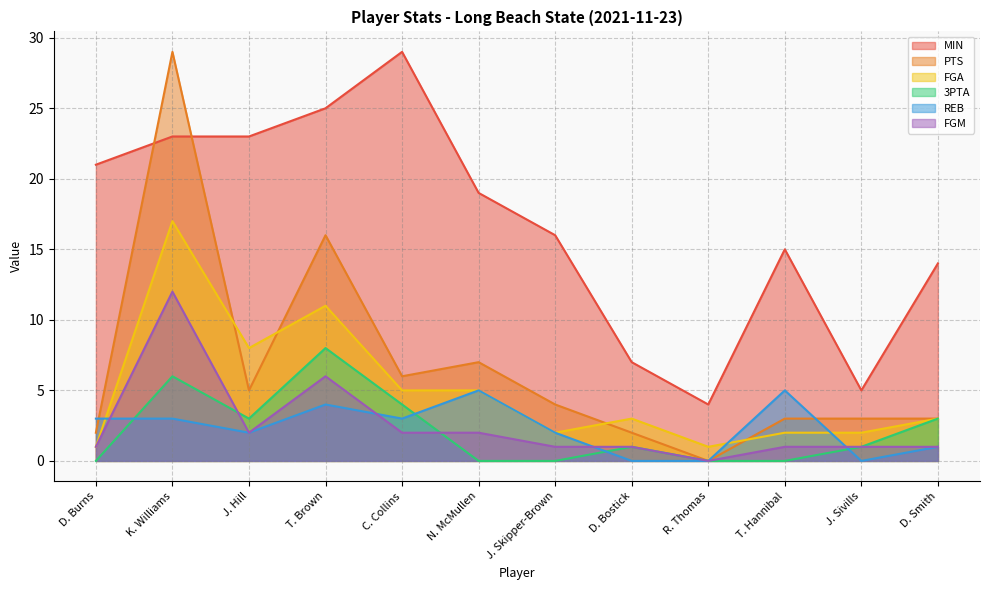

Which category has the highest value across all series?

C. Collins